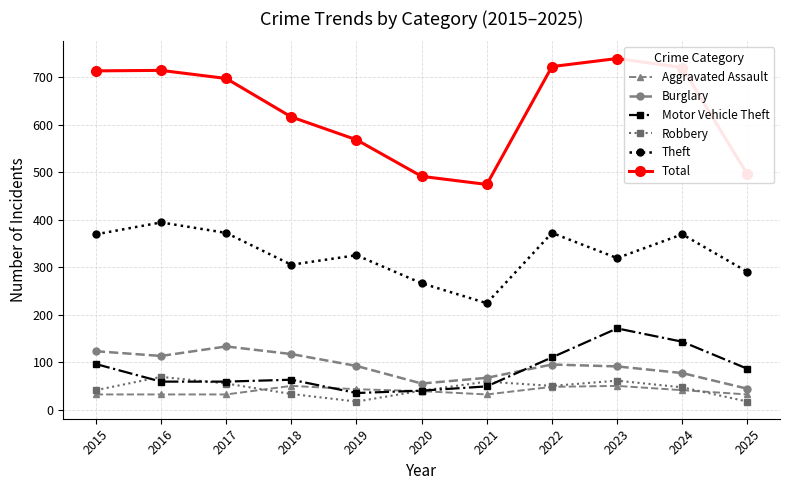

How many Aggravated Assault values are between 32 and 48?

9